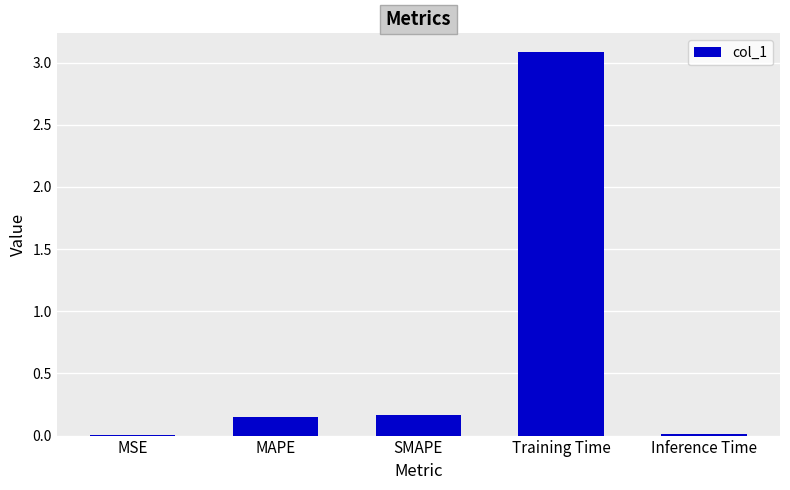

What is the maximum value shown in the chart?

3.1